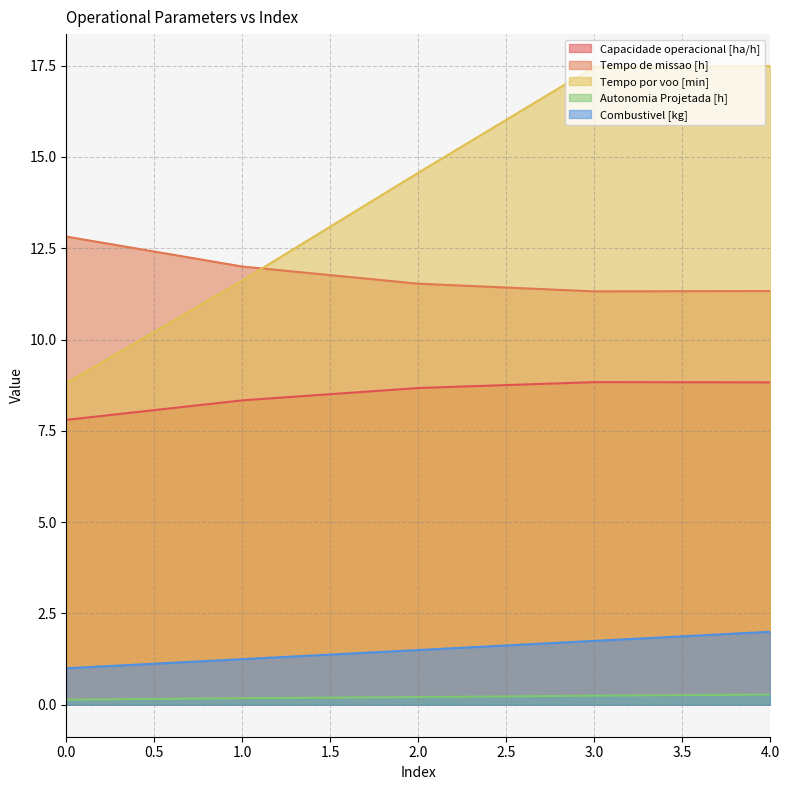

What is the approximate value of Combustivel [kg] at 4?

2.0